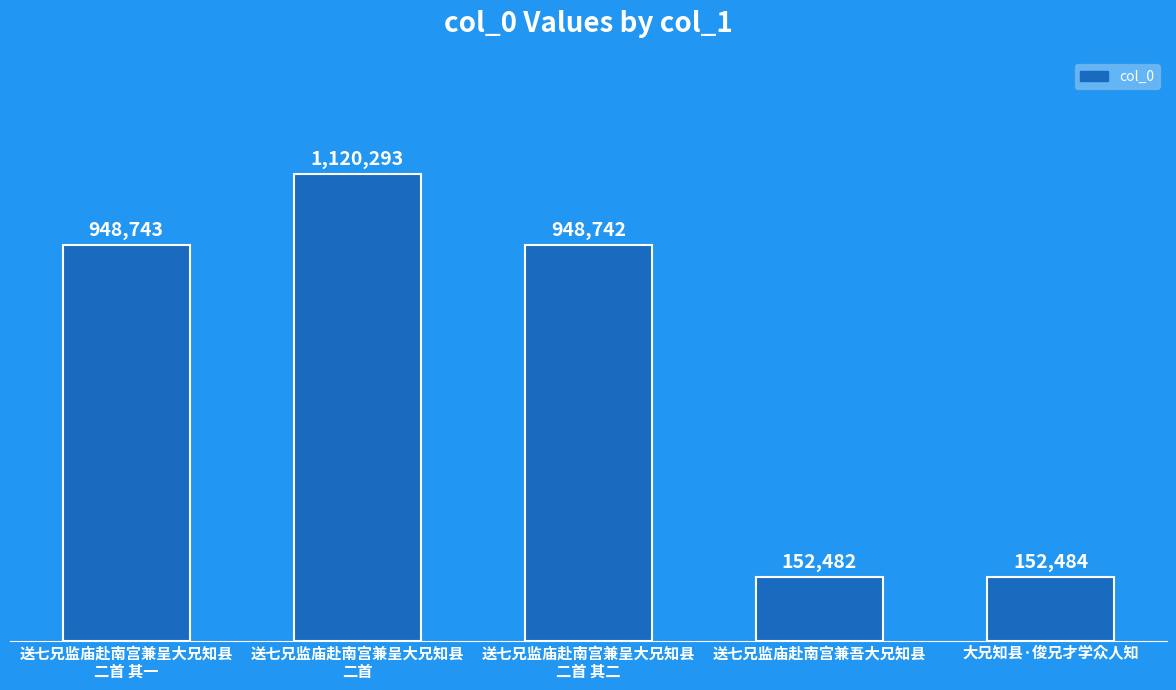

Does the chart contain any negative values?

No